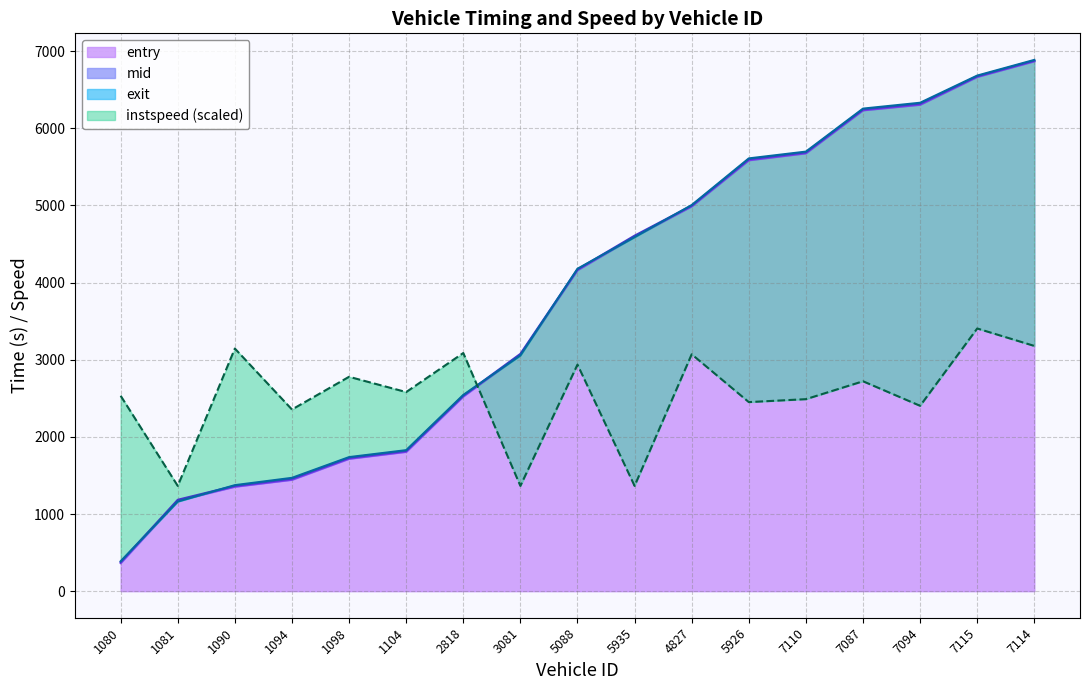

Which series has the largest total across all categories?

exit